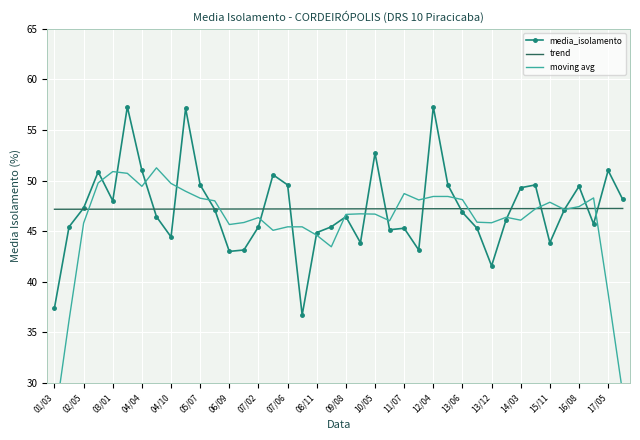

The media_isolamento series shows 84.4 at 35. True or false?

False